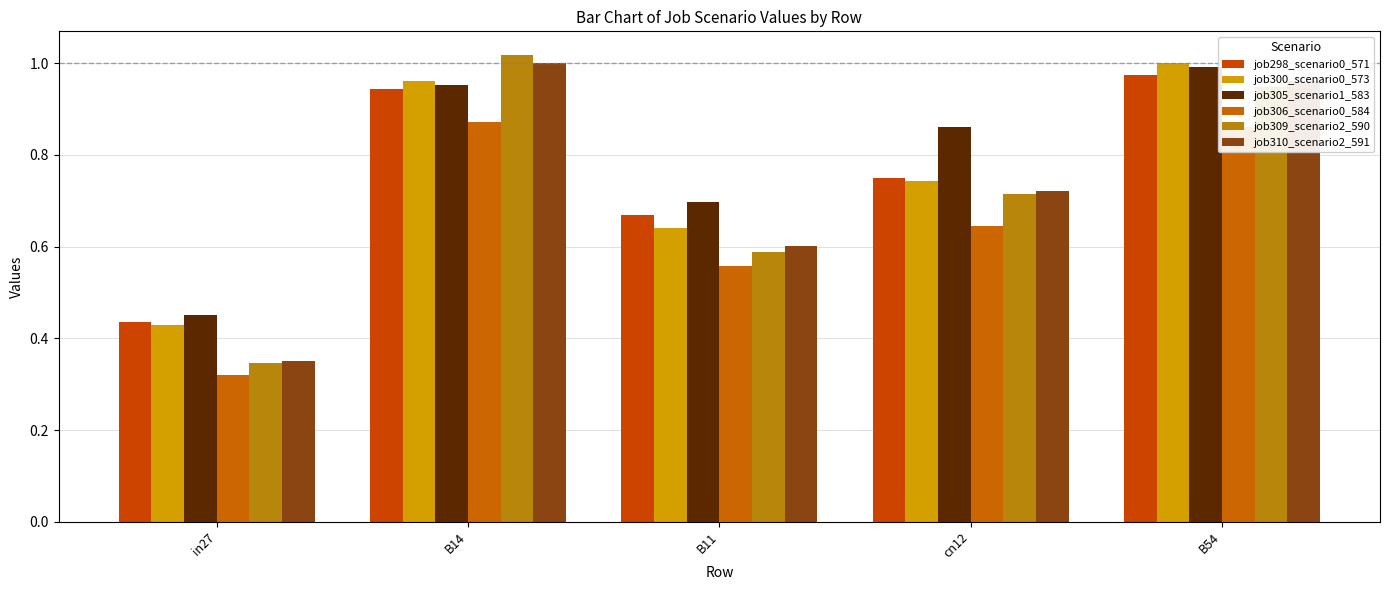

What is the average value of the job300_scenario0_573 series?

0.8